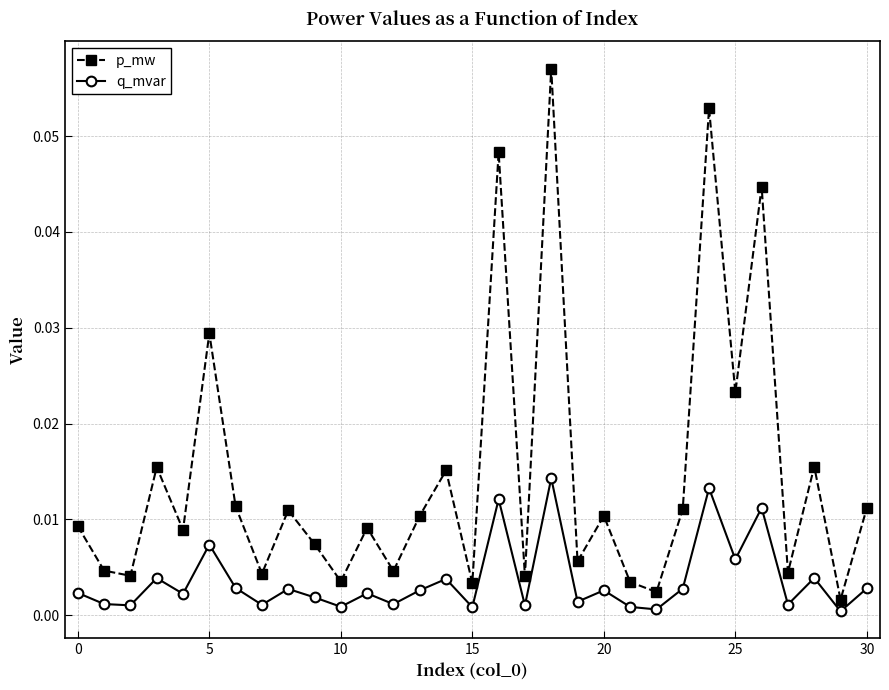

List the series in order of their overall mean, lowest first.

q_mvar, p_mw